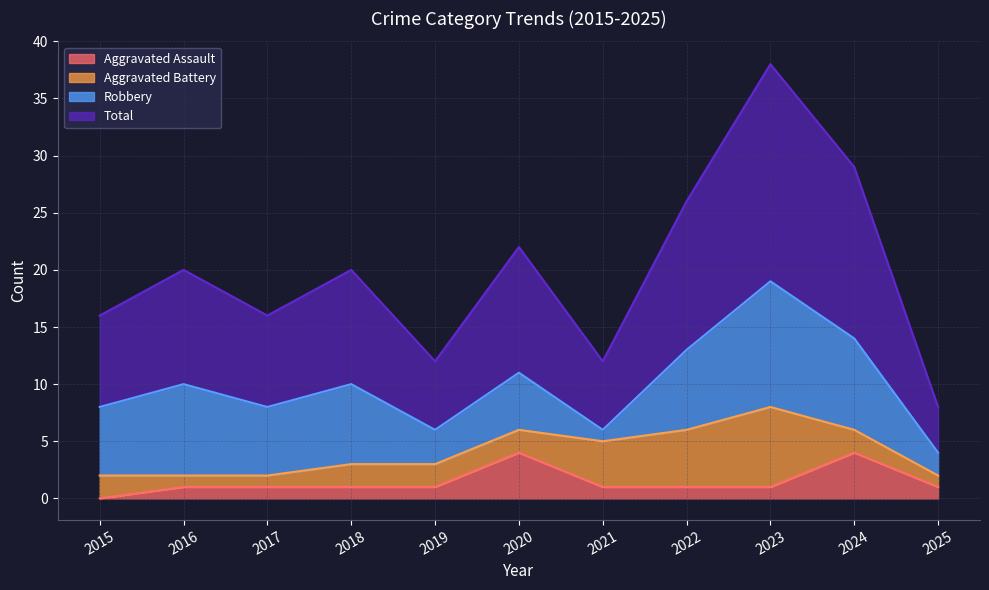

Which has a higher value, 2015 or 2020?

2020